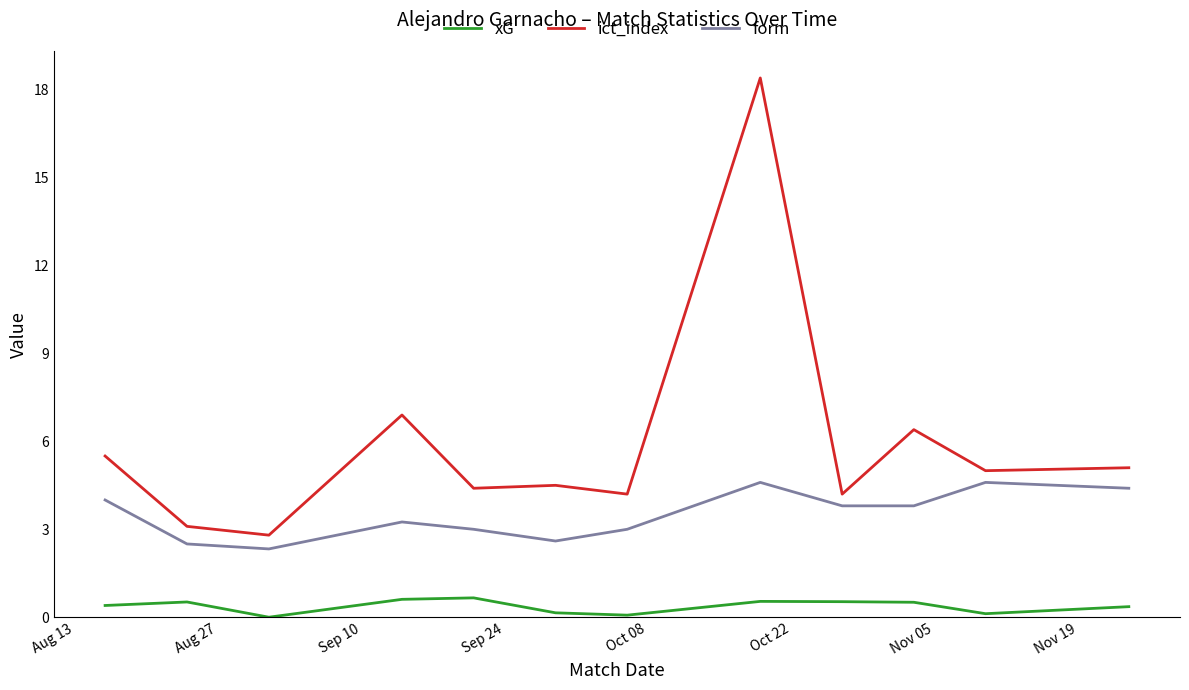

Which series has the largest total across all categories?

ict_index